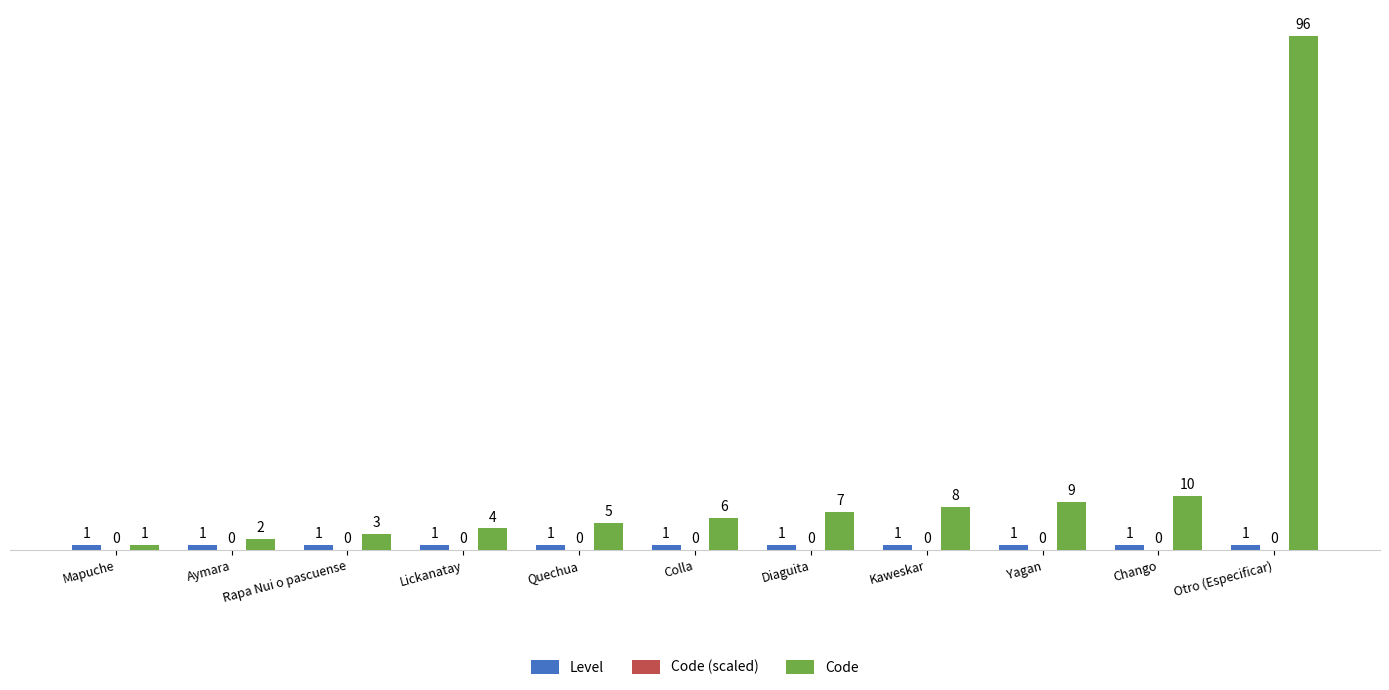

True or false: Code has a value of 96 at Otro (Especificar).

True